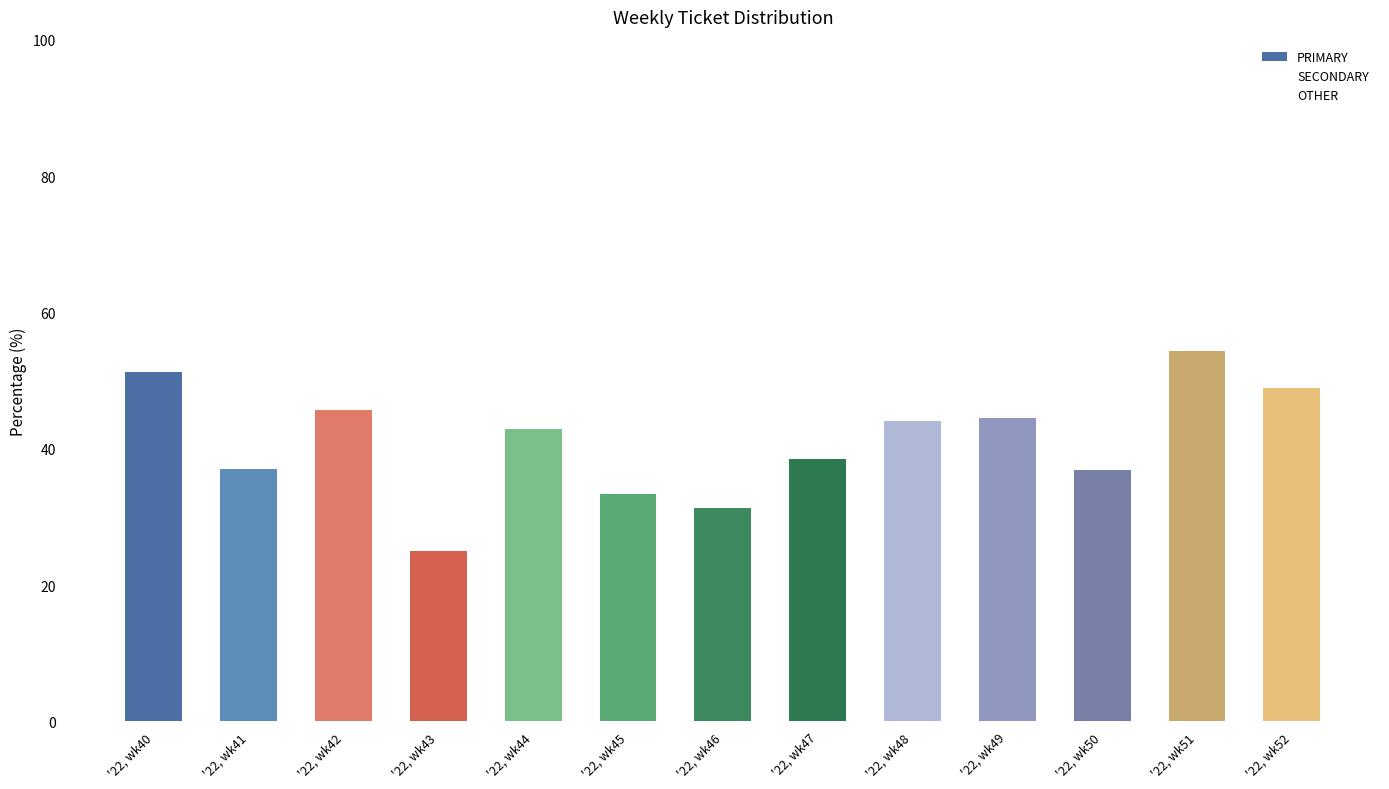

Does the chart contain any negative values?

No